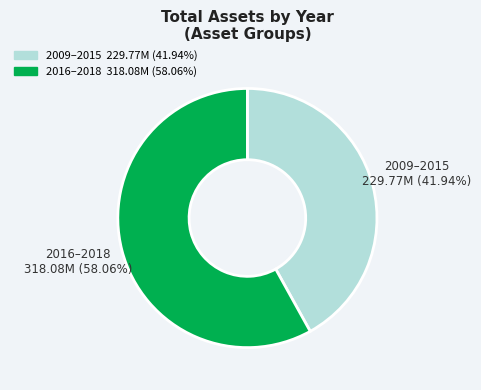

Is there a majority slice in this chart?

Yes